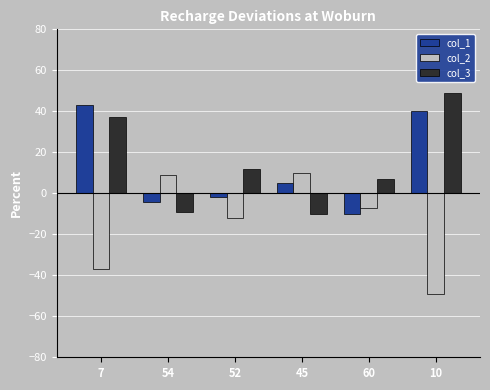

How many bars are there in each group?

3